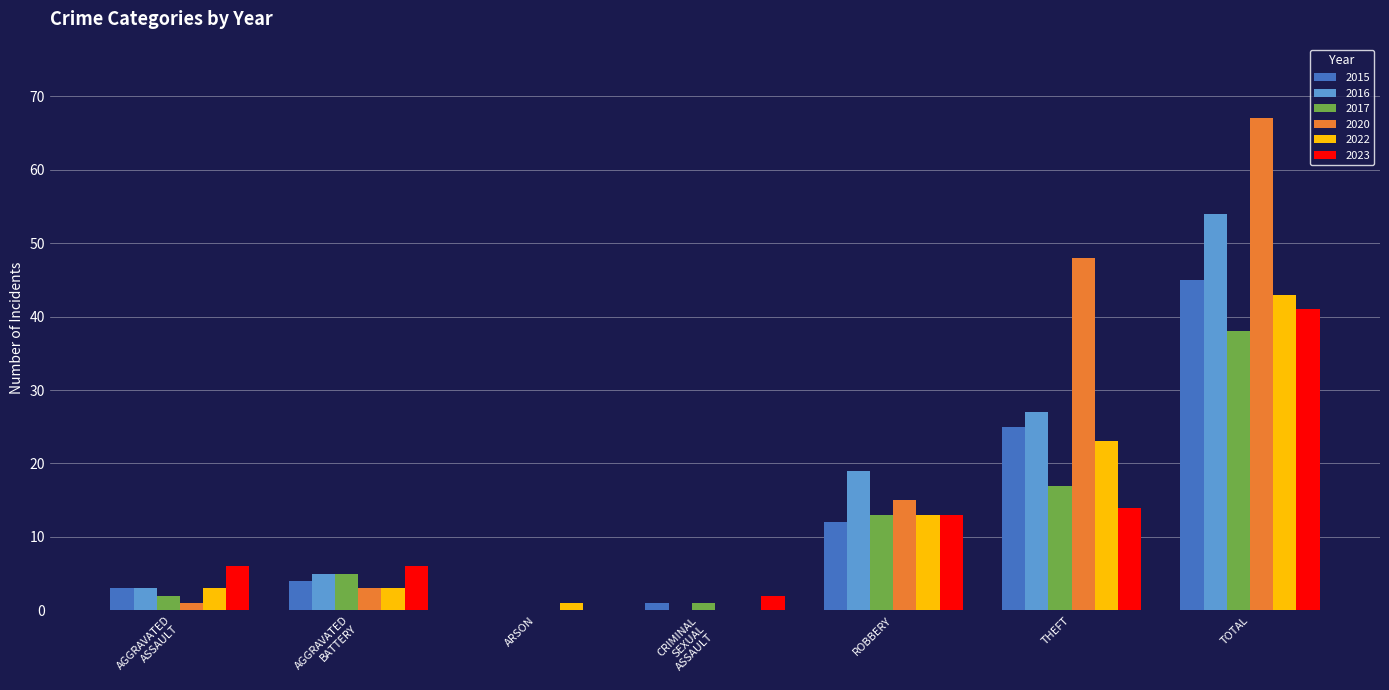

Which series has the largest total across all categories?

2020